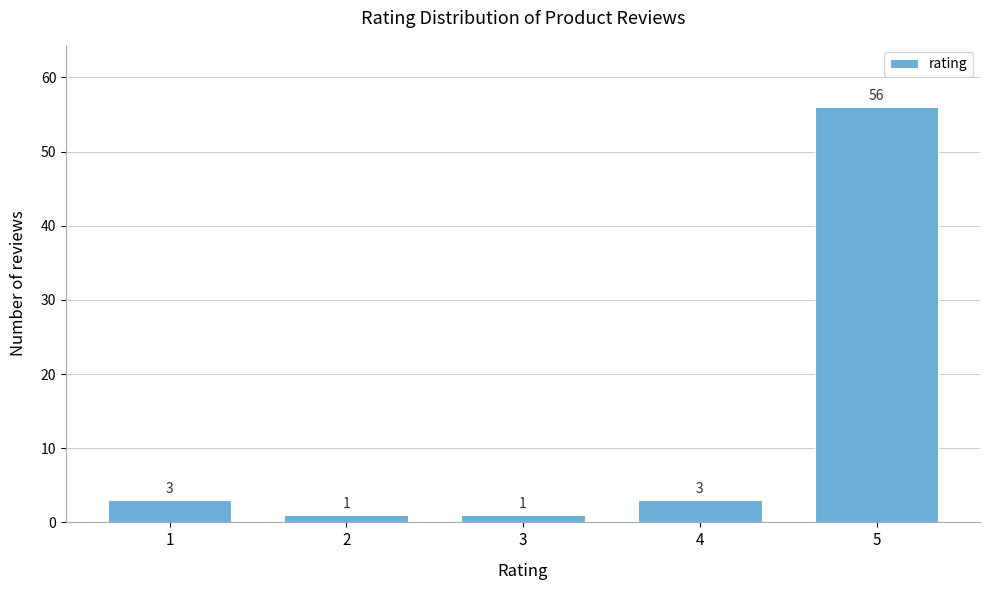

Reading left to right, what are all the values shown in this chart?

3	1	1	3	56